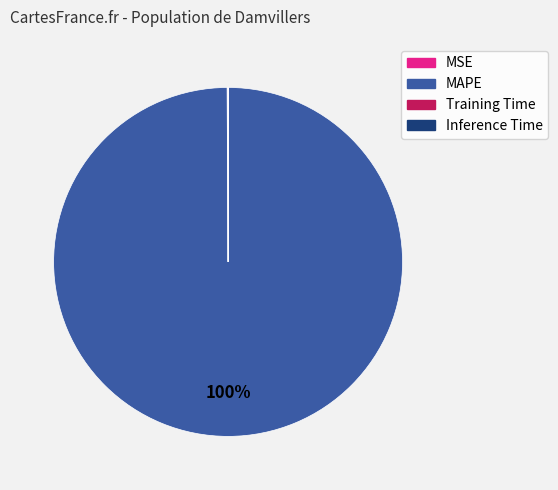

What is the largest slice in the pie chart?

MAPE